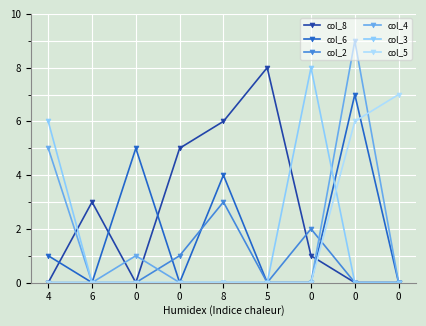

How many categories are shown in the chart?

9